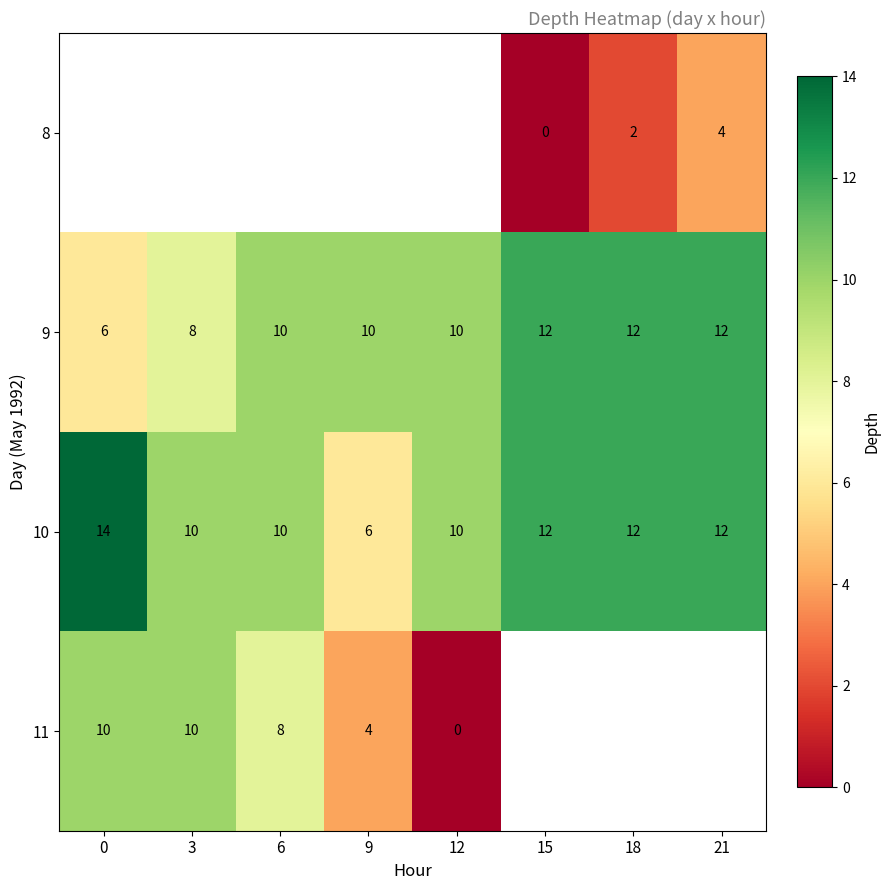

The 9 series shows 17.0 at 9. True or false?

False